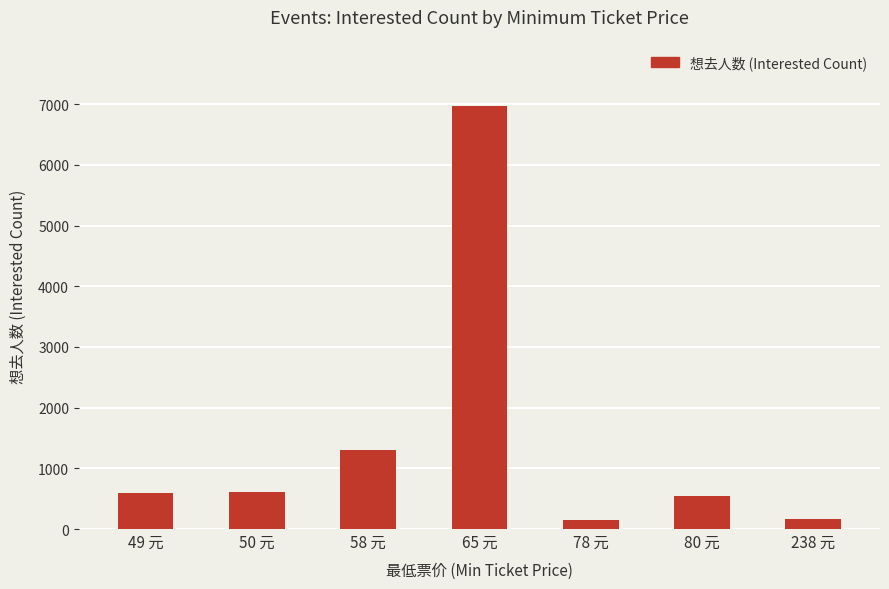

What is the approximate value at 50 元, to the nearest 100?

600